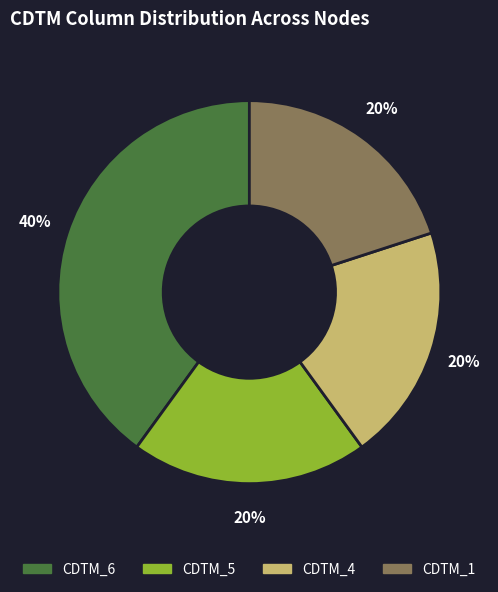

Is there any slice that represents more than half of the pie?

No